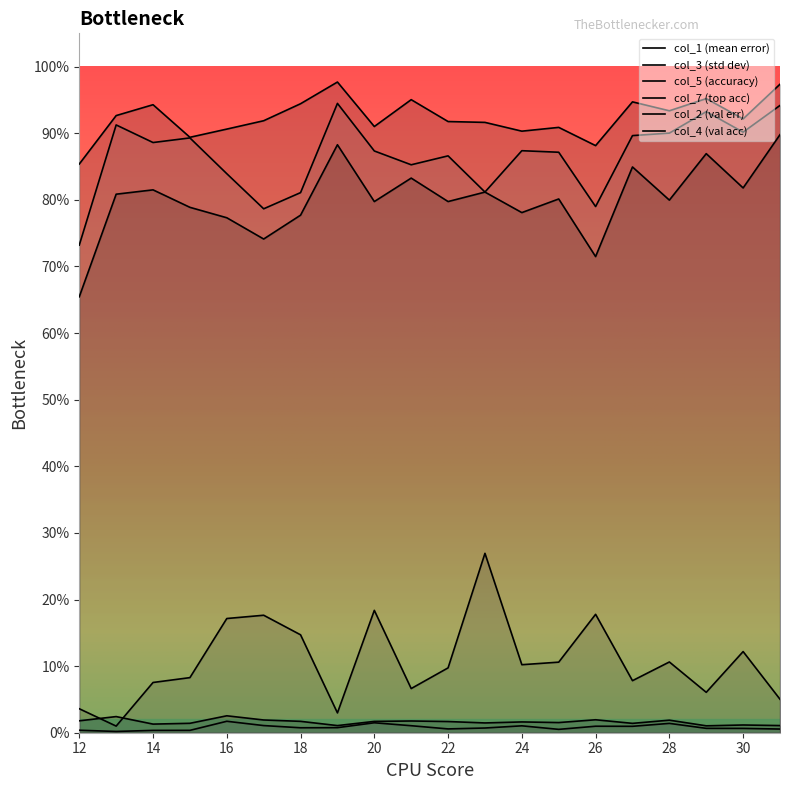

How many distinct data groups are displayed?

6